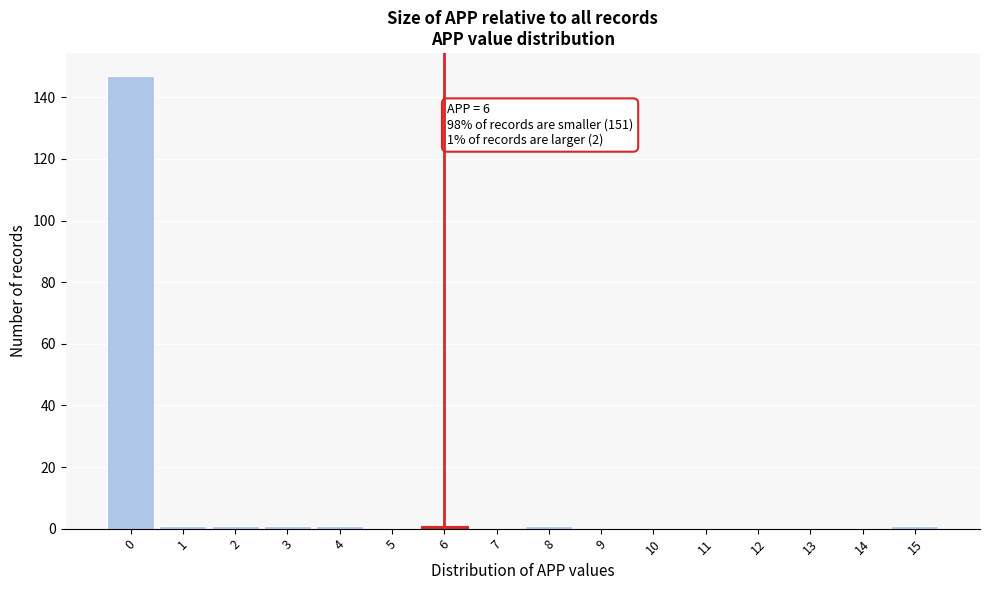

Reading left to right, transcribe all the data shown in this chart.

0=147	1=1	2=1	3=1	4=1	5=0	6=1	7=0	8=1	9=0	10=0	11=0	12=0	13=0	14=0	15=1